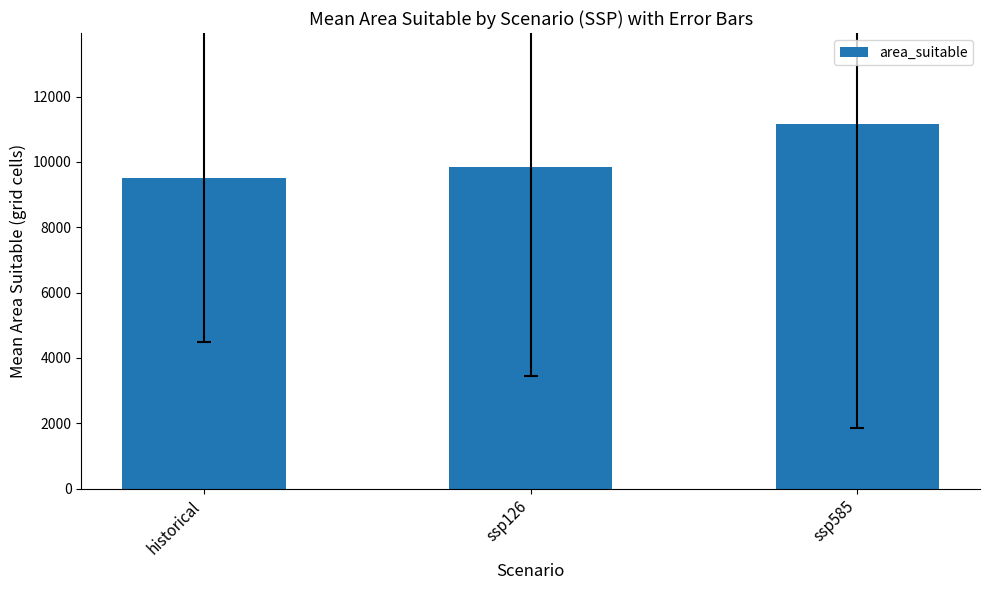

Reading left to right, list all the values displayed in this chart.

historical=9522.0	ssp126=9836.0	ssp585=11157.1